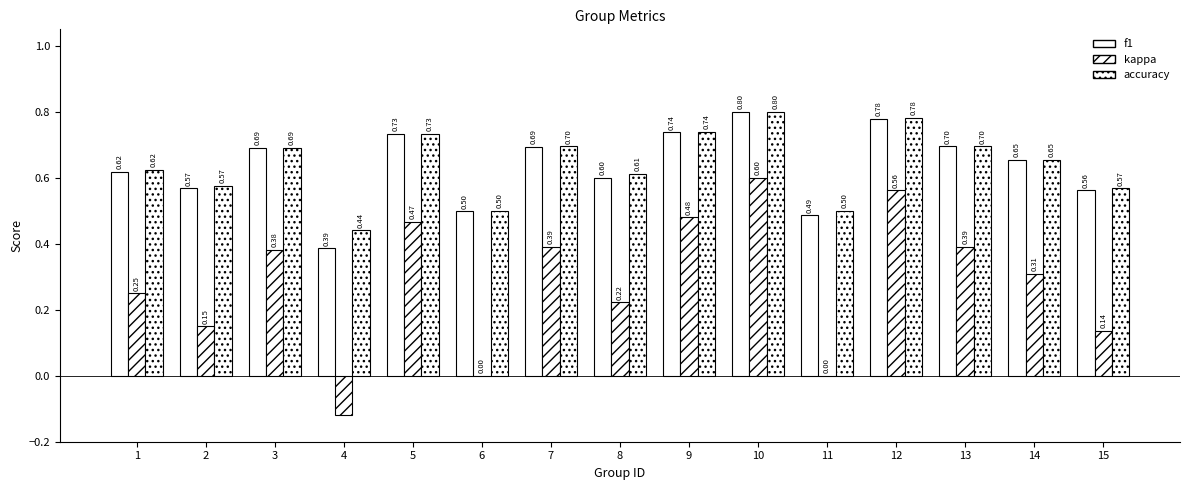

Read the f1 value at 3.

0.7